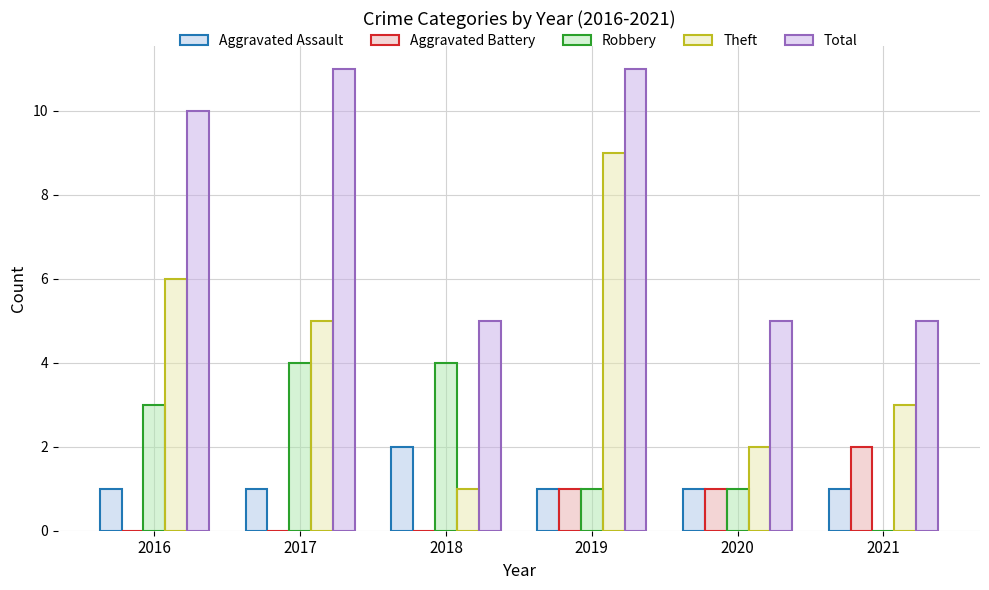

What is the minimum value for Aggravated Assault?

1